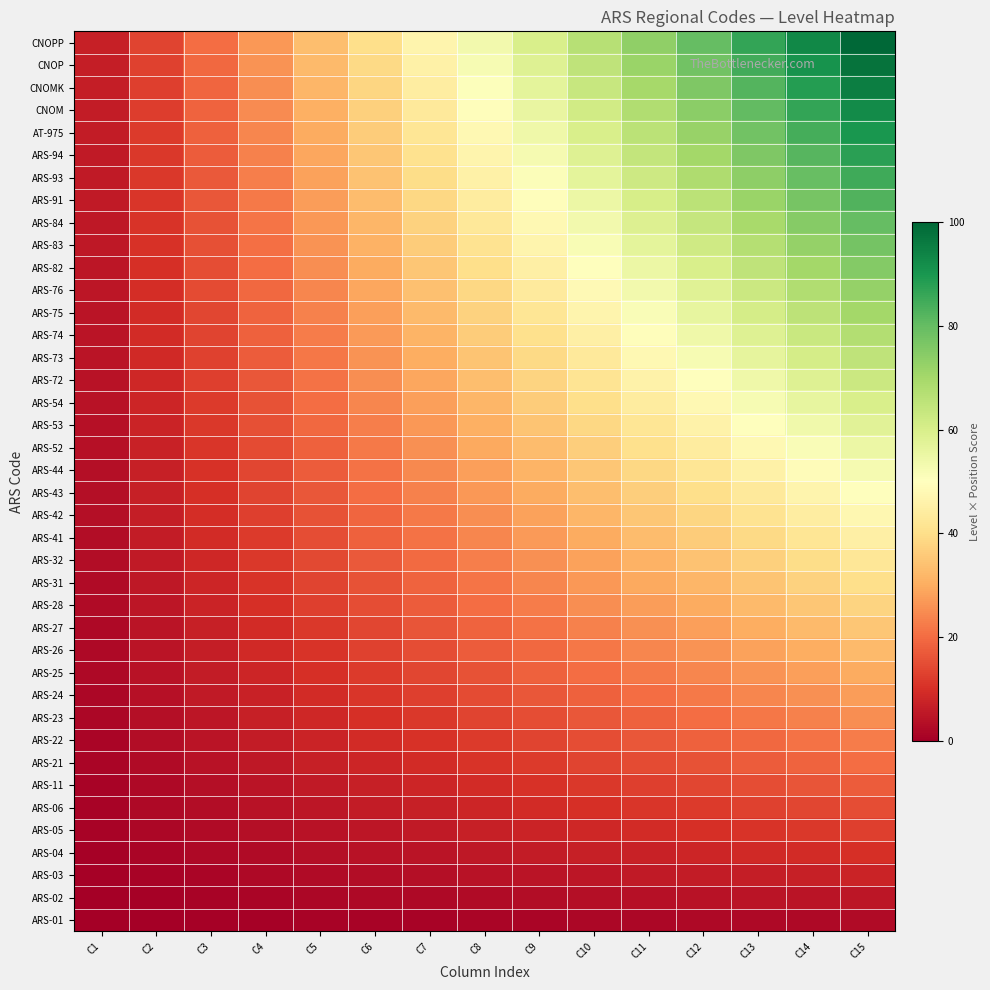

Which series has the largest total across all categories?

CNOPP